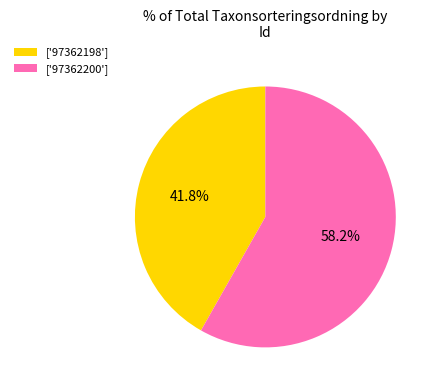

What is the largest slice in the pie chart?

['97362200']